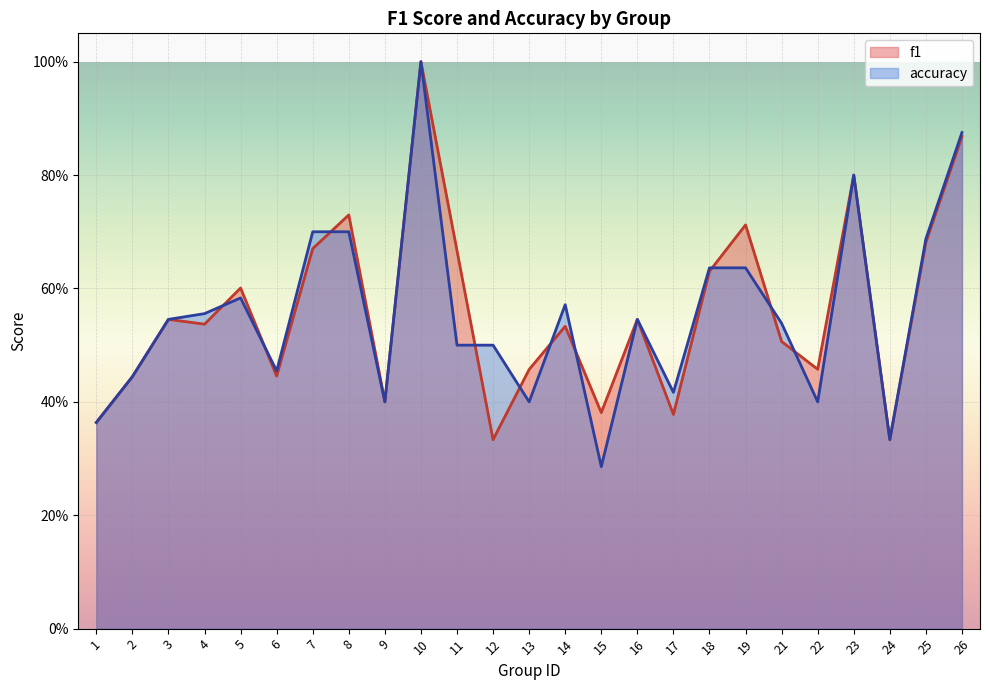

How many times do accuracy and f1 cross each other?

10